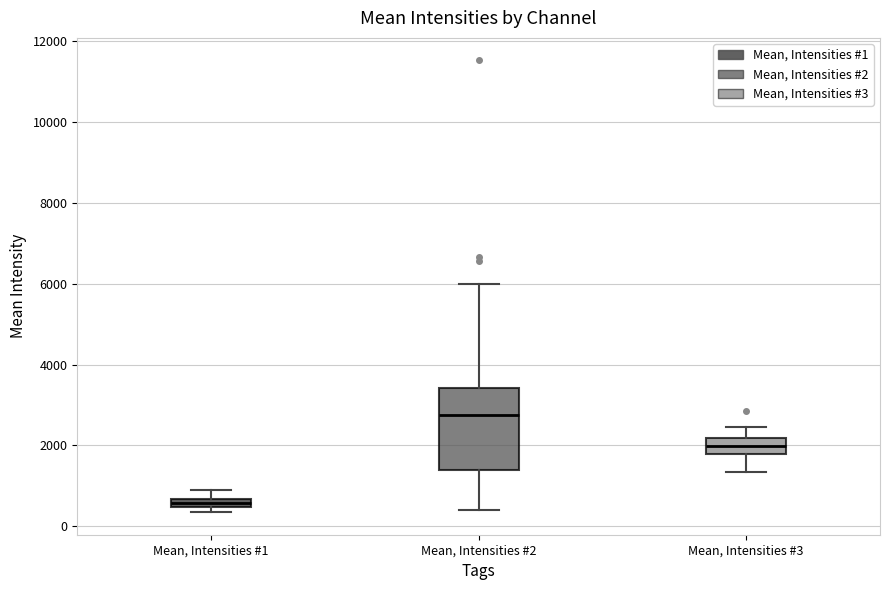

Which box's median line is the highest?

Mean, Intensities #2